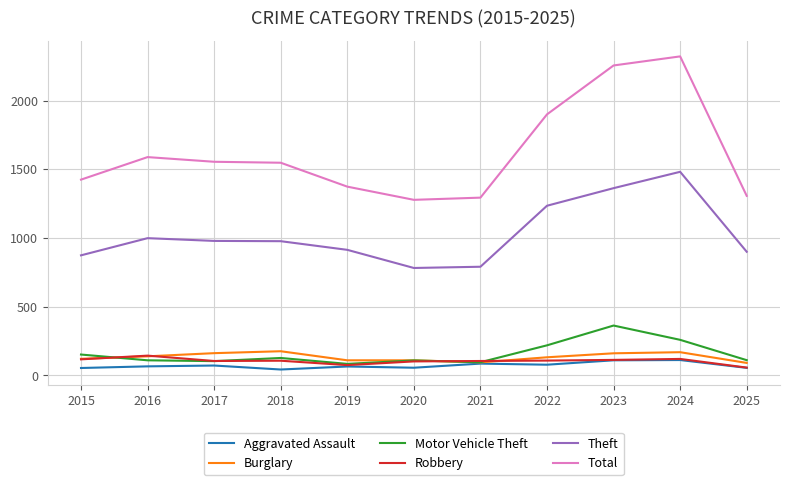

How many values in the Total series are below 1548?

5